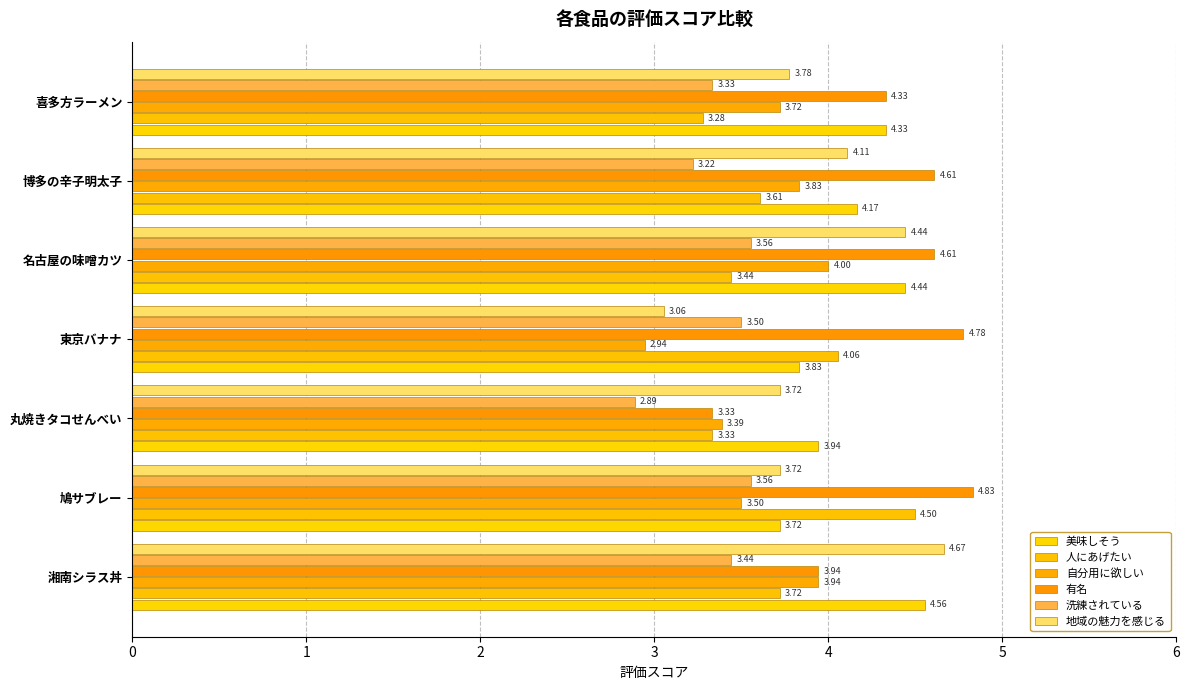

Which category has the highest value across all series?

鳩サブレー